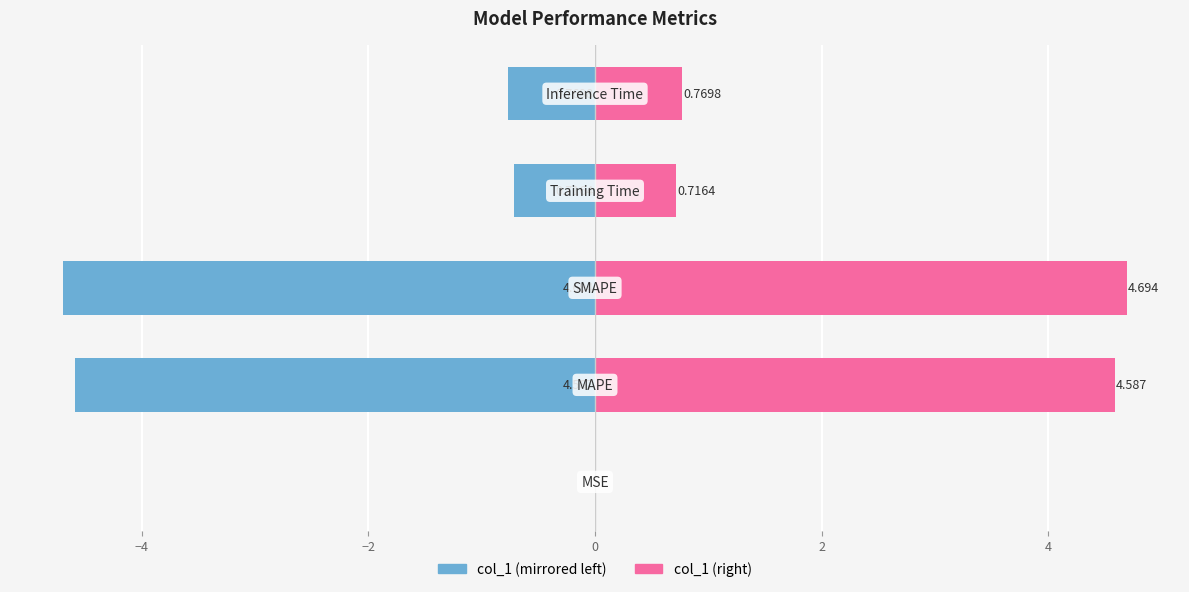

Count the number of categories in the chart.

5